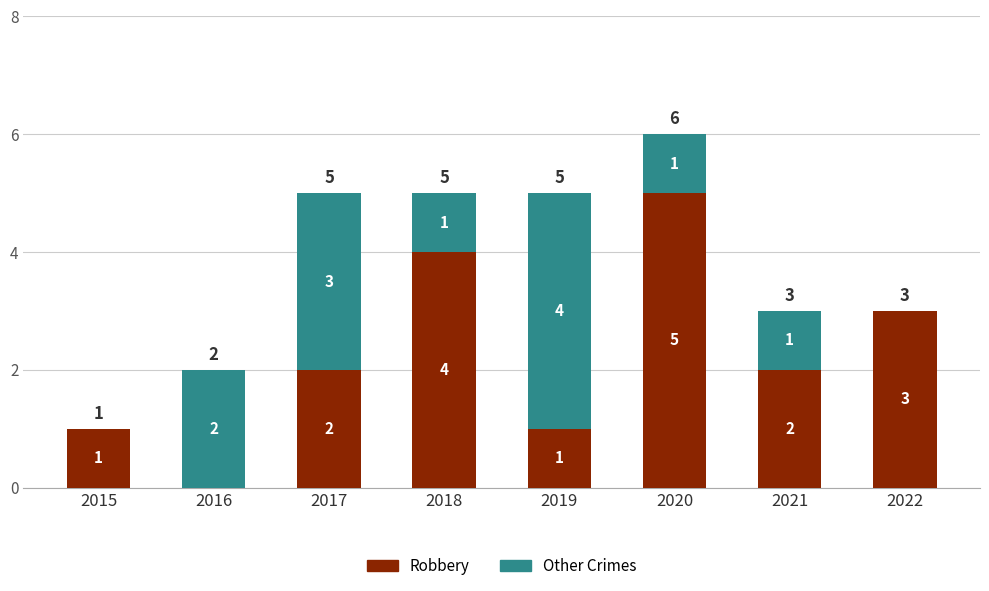

What is the average value of the Robbery series?

2